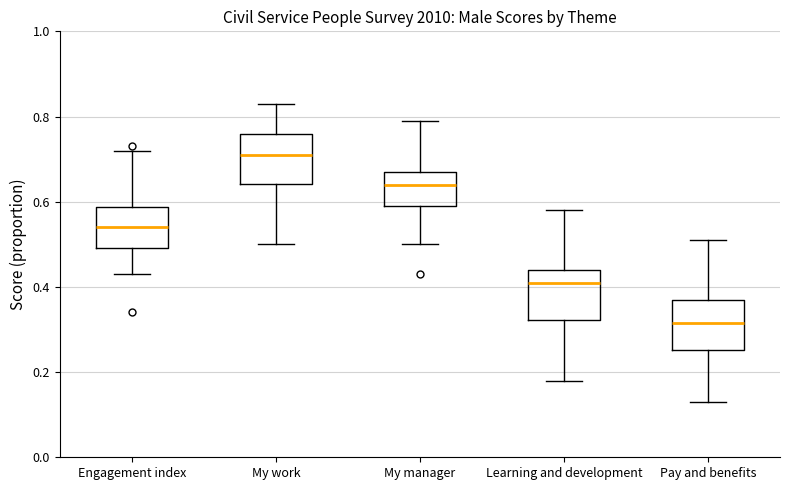

Reading left to right, read every box against the y-axis: the position of its median line, the range the box covers, and the ends of its whiskers. The values are not printed on the chart, so give them approximately, as read against the axis.

Engagement index: median 0.54, box 0.50 to 0.58, whiskers 0.44 to 0.72
My work: median 0.72, box 0.64 to 0.76, whiskers 0.50 to 0.84
My manager: median 0.64, box 0.60 to 0.68, whiskers 0.50 to 0.80
Learning and development: median 0.42, box 0.32 to 0.44, whiskers 0.18 to 0.58
Pay and benefits: median 0.32, box 0.26 to 0.38, whiskers 0.14 to 0.52